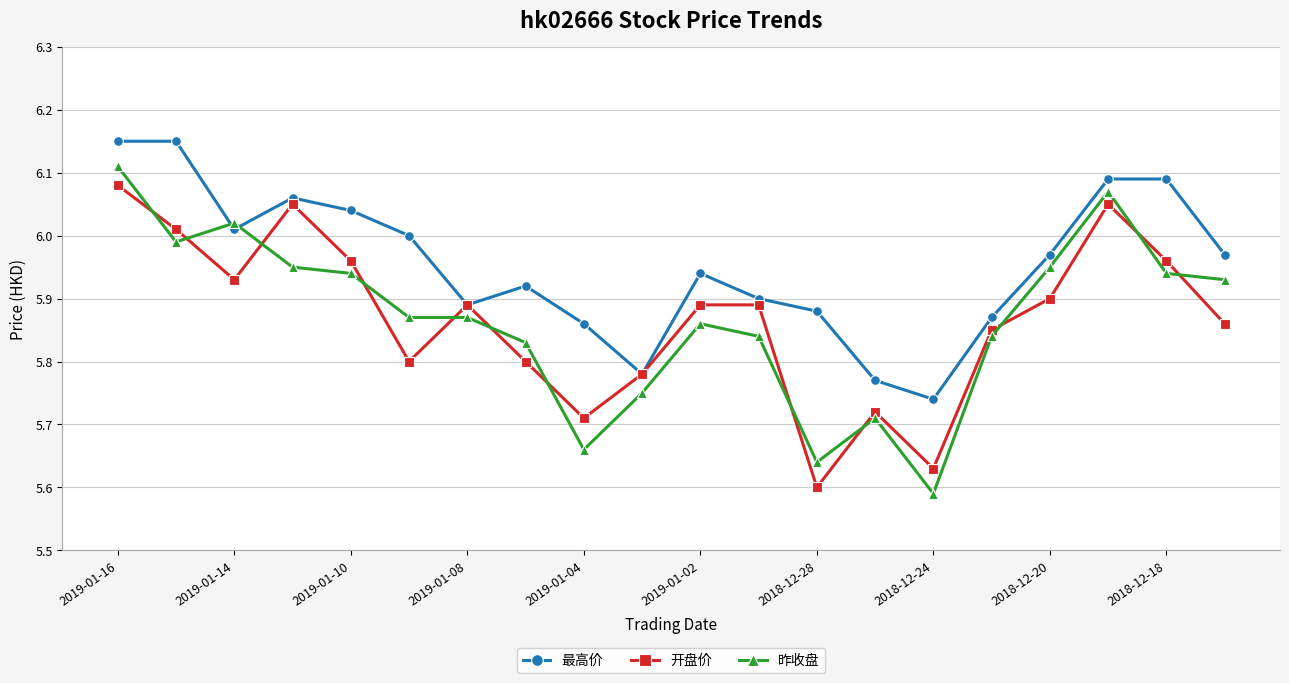

At how many categories does at least one series exceed 5?

20